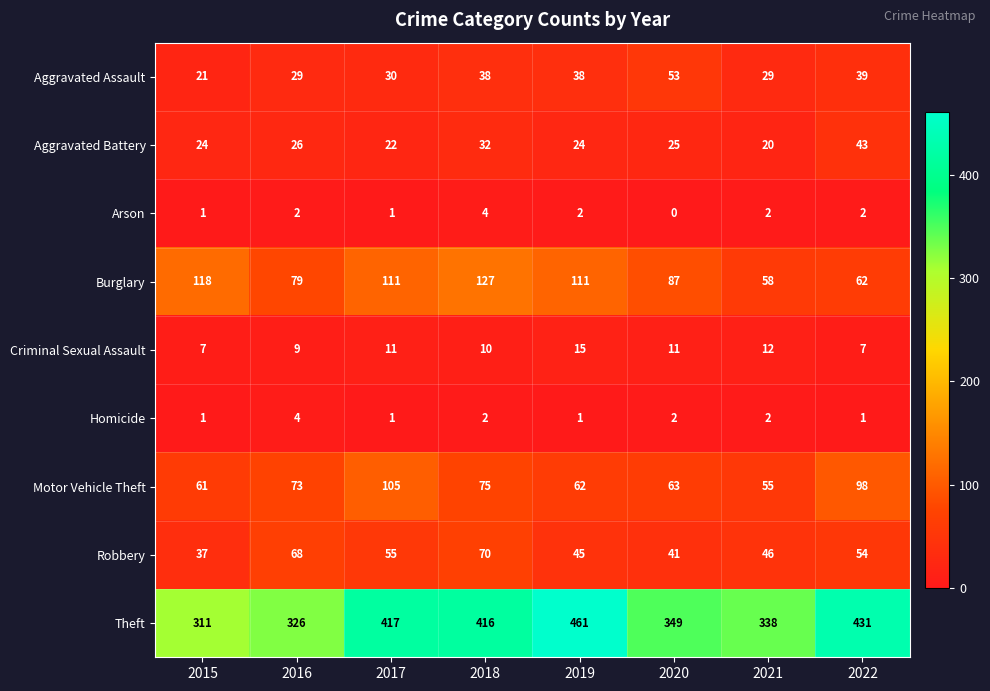

What is the difference between the highest and lowest values at 2020?

349